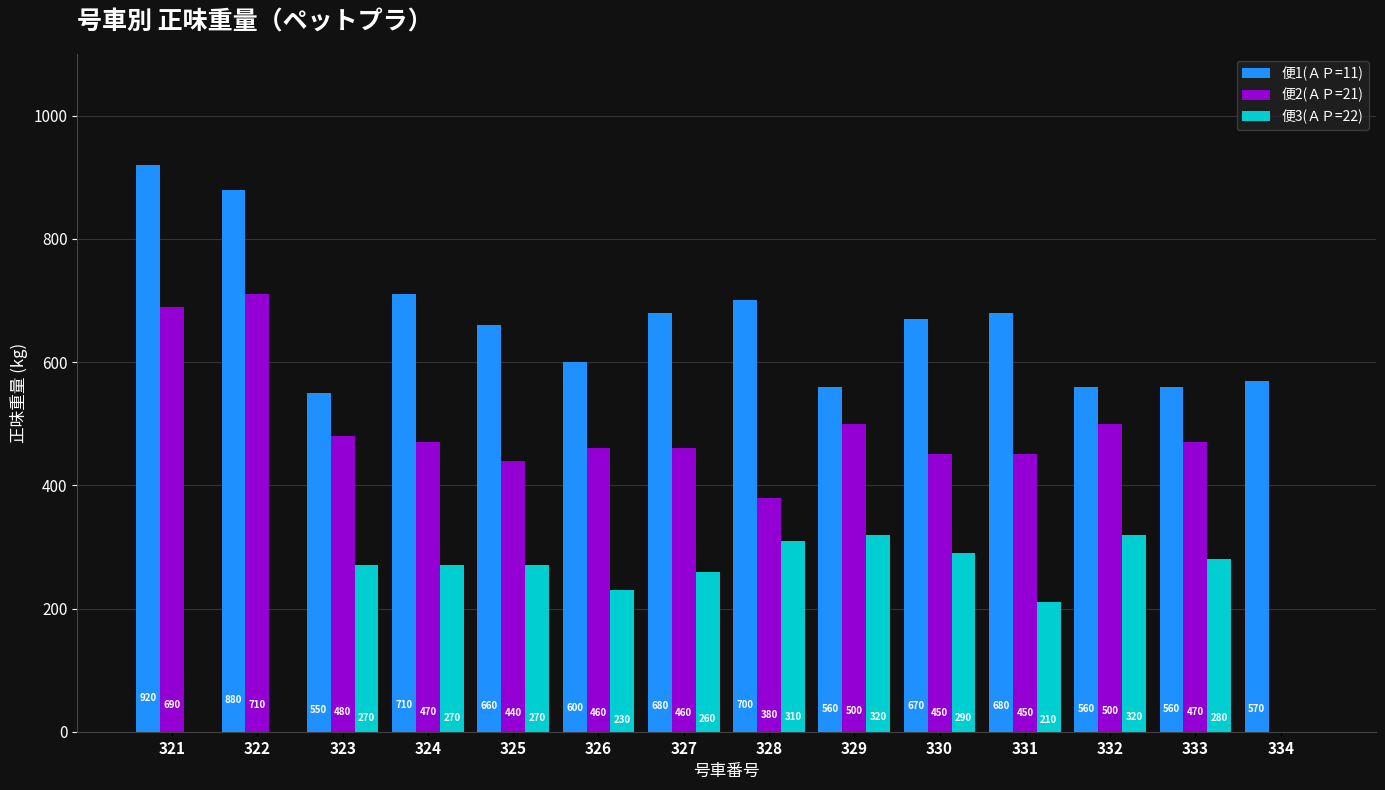

True or false: 便2(ＡＰ=21) has a value of 460 at 327.

True